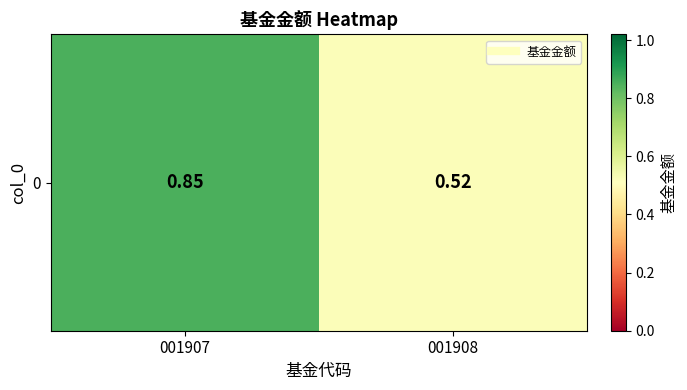

At which label is the value closest to 0?

001908